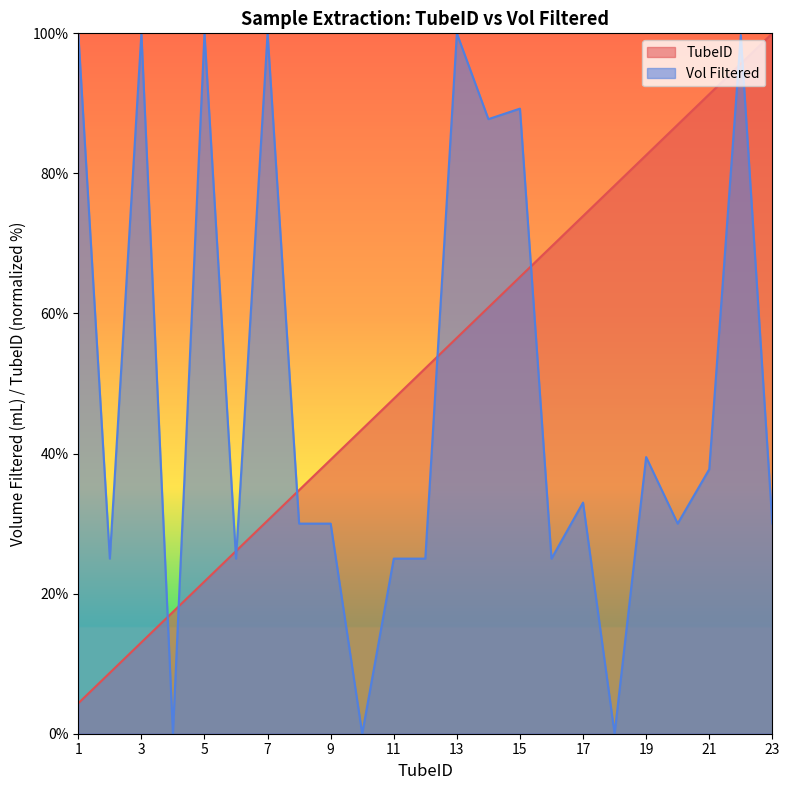

What is the value of the TubeID point at the 15th from the left?

65.2